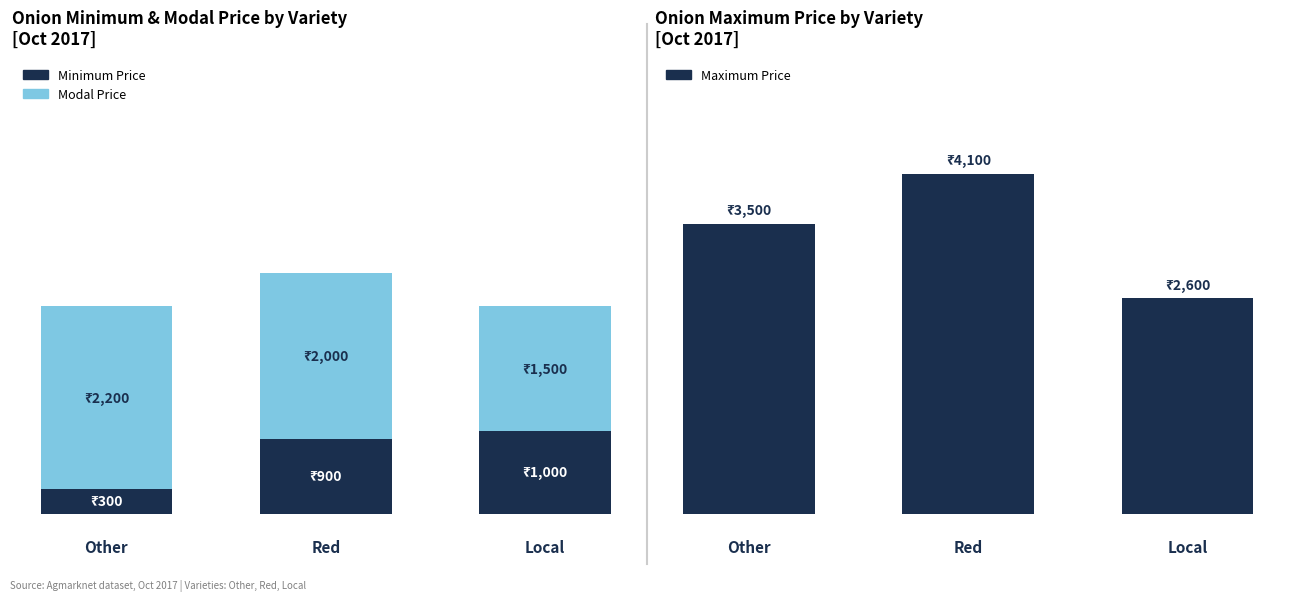

How many bars are there in total?

9